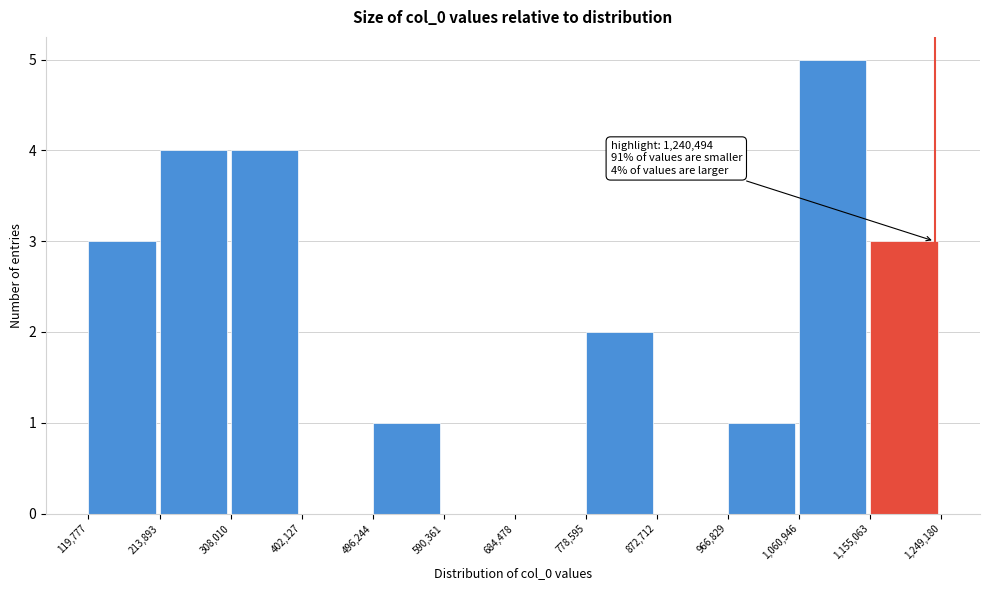

Over which range of the x-axis is the bar tallest?

1,060,946 to 1,155,063